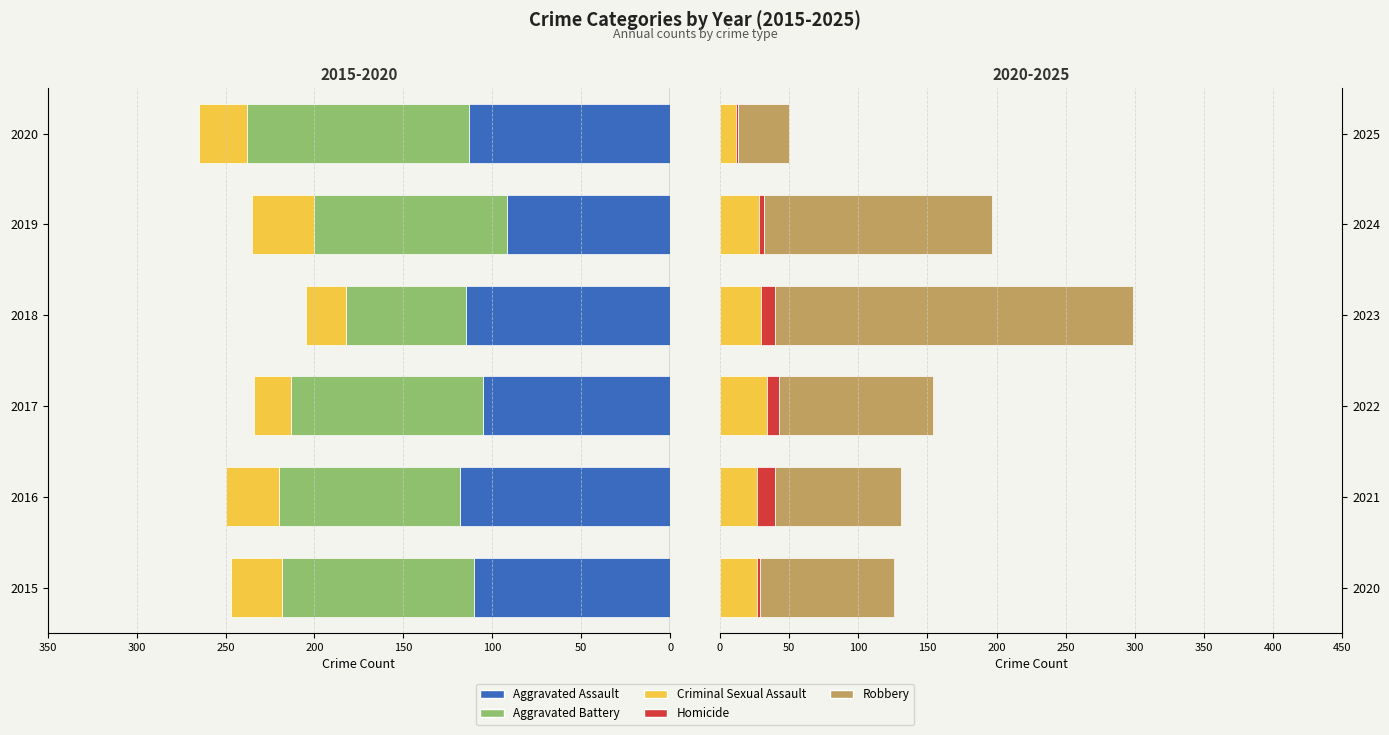

How many groups of bars are there?

6